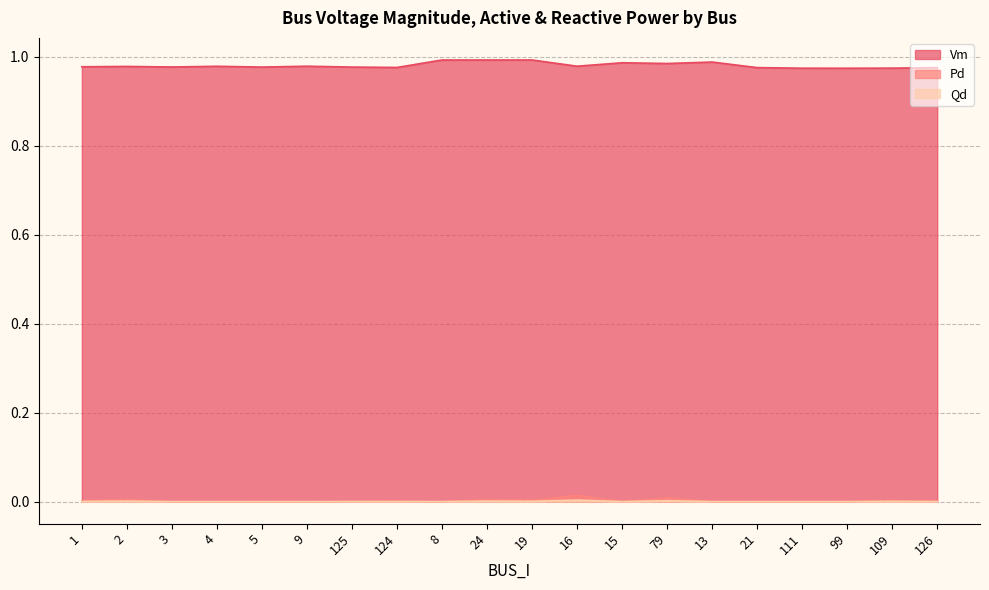

What is the total value across all series at 15?

1.0